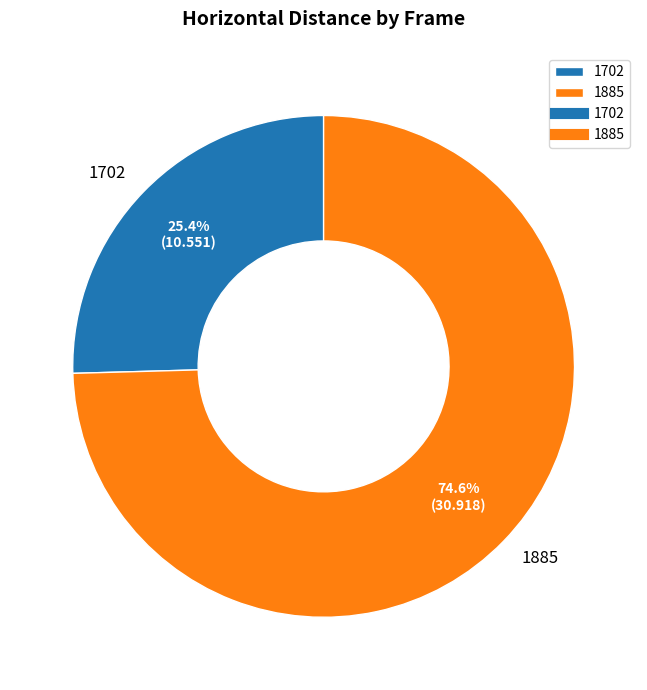

Count the number of slices in the pie.

2